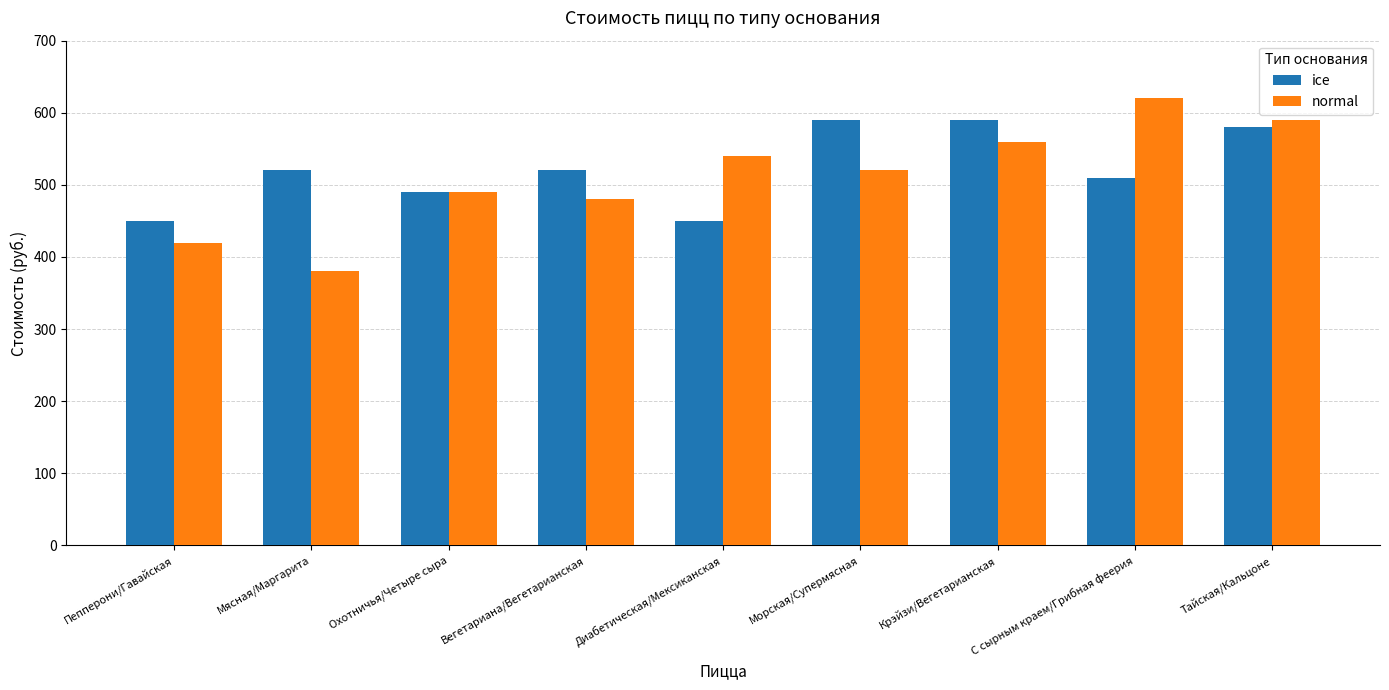

Are the bars horizontal?

No